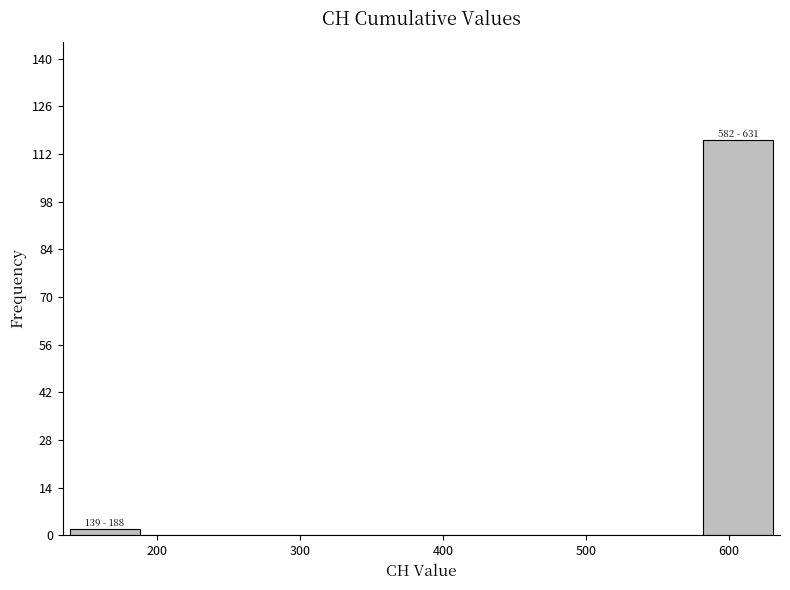

Over which range of the x-axis is the bar tallest?

580 to 630